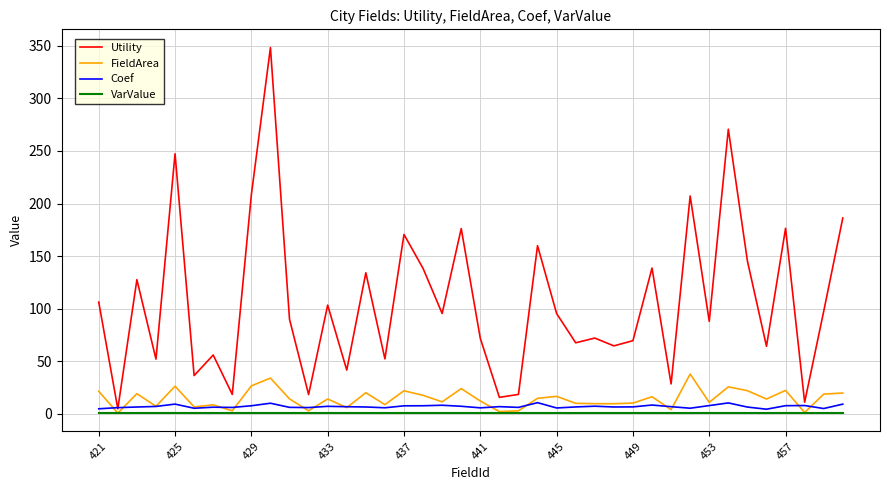

What is the maximum value for Coef?

10.7